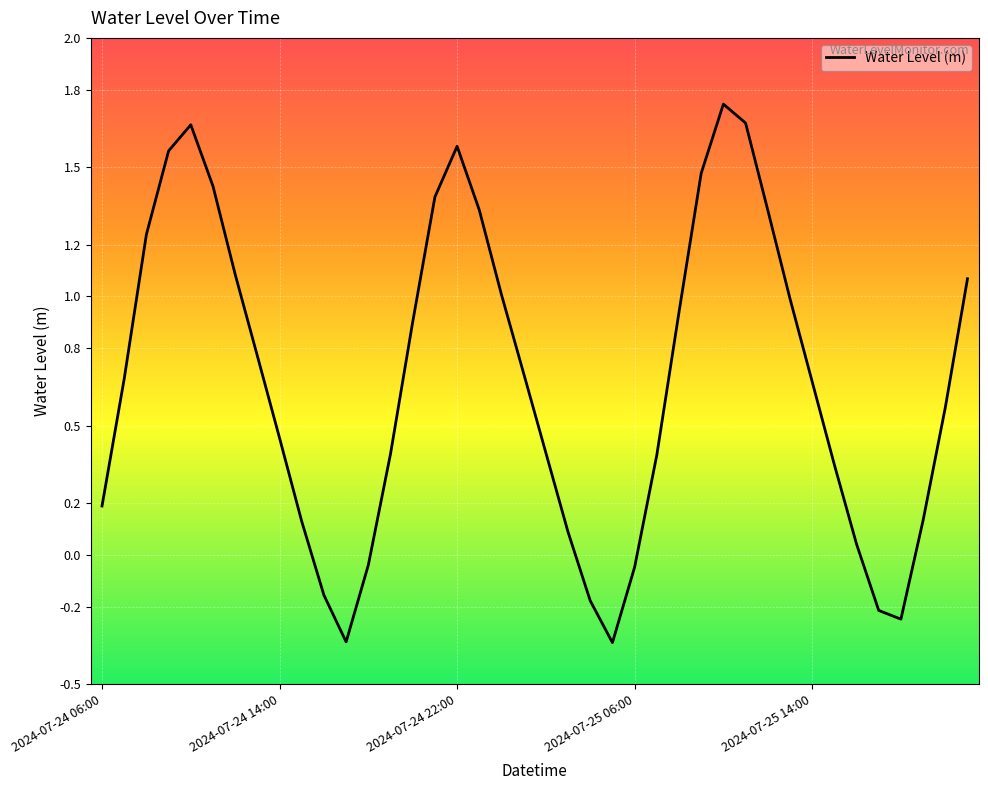

Where does the data first go above 0?

2024-07-24 06:00